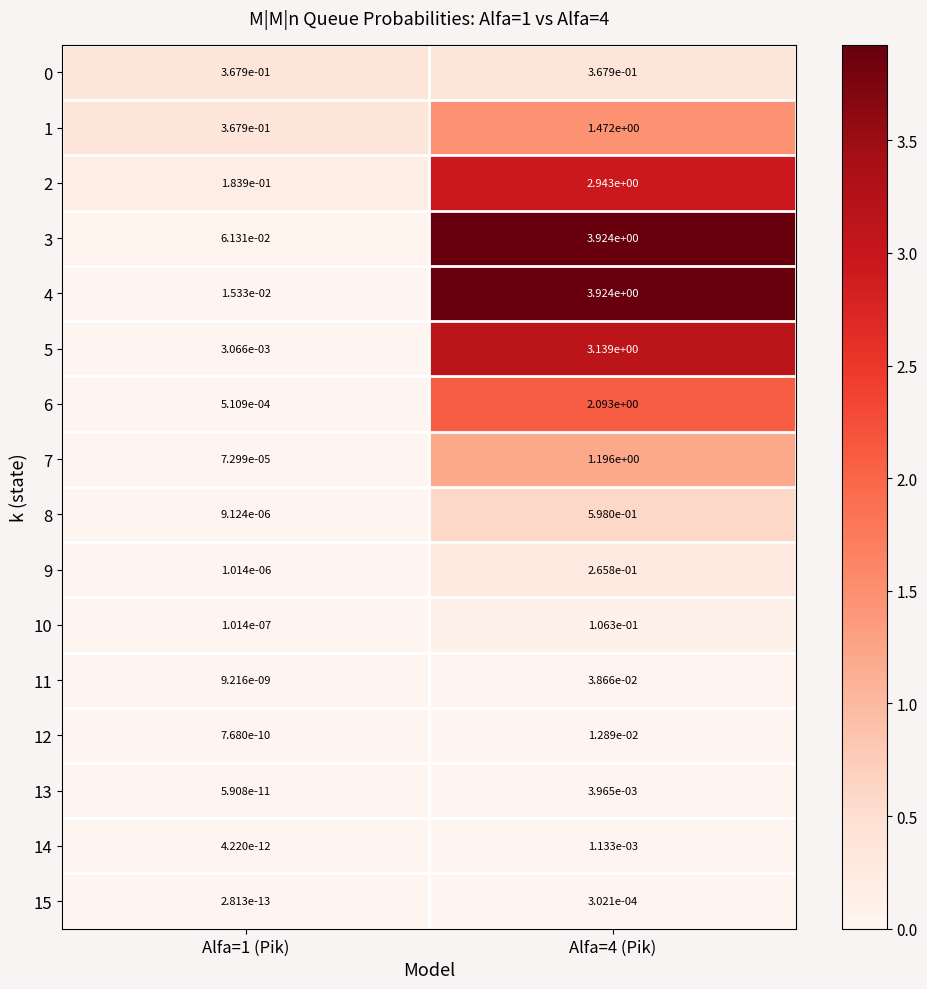

Count the number of data series in this chart.

16